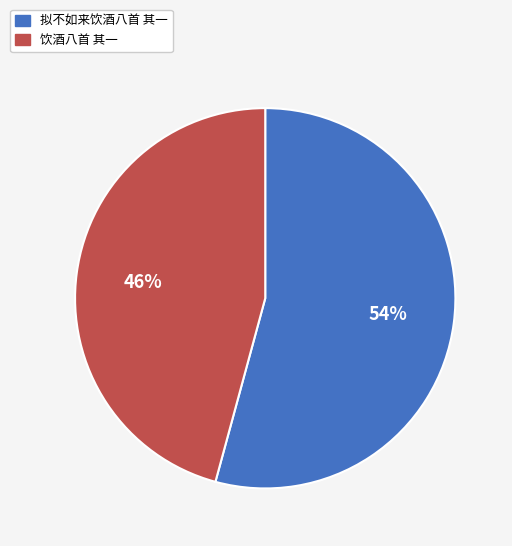

Which category accounts for the majority?

拟不如来饮酒八首 其一